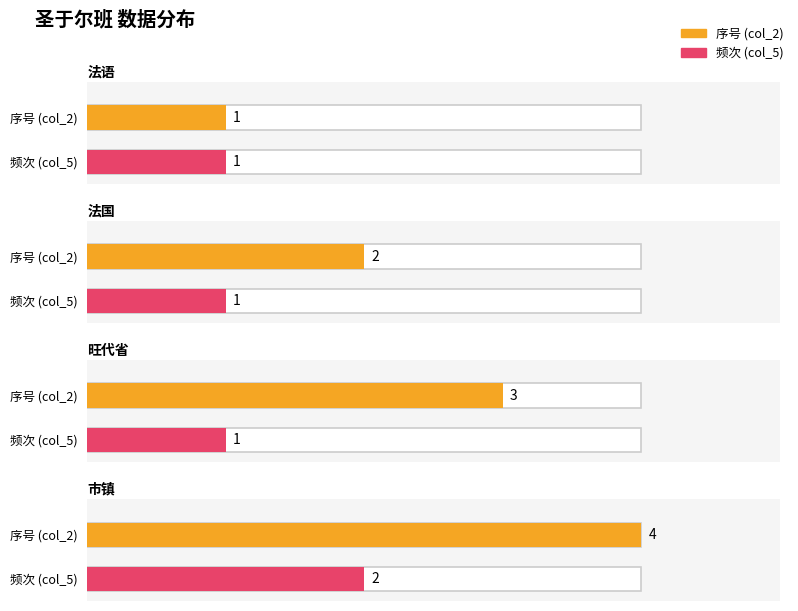

What is the sum of all col_2 values?

10